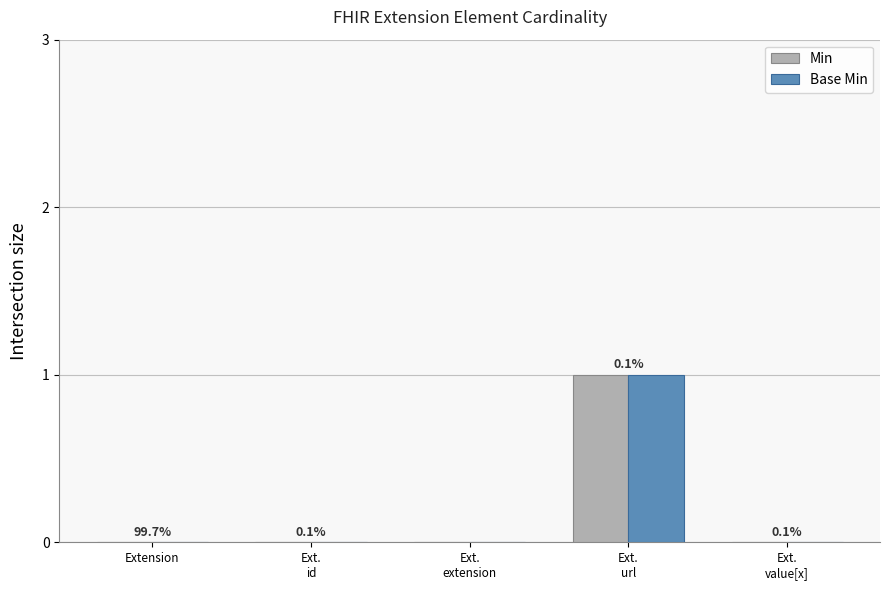

The Base Min series shows 0 at Ext.
extension. True or false?

True